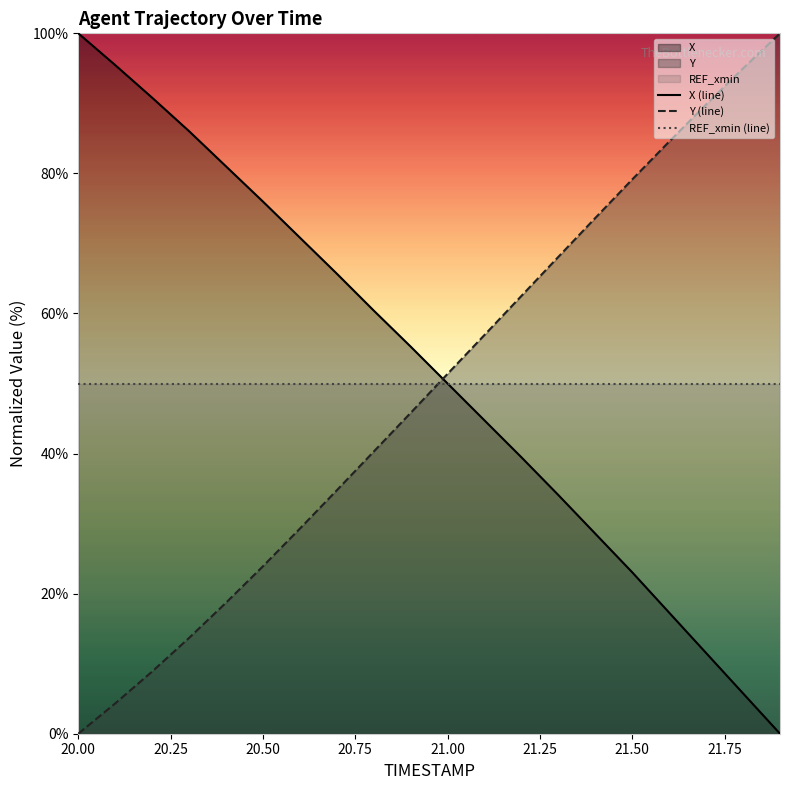

How many categories are shown in the chart?

20